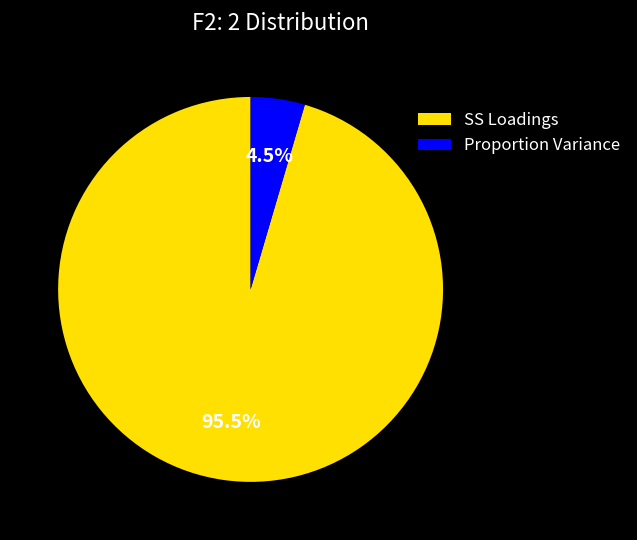

How many segments does this pie chart have?

2